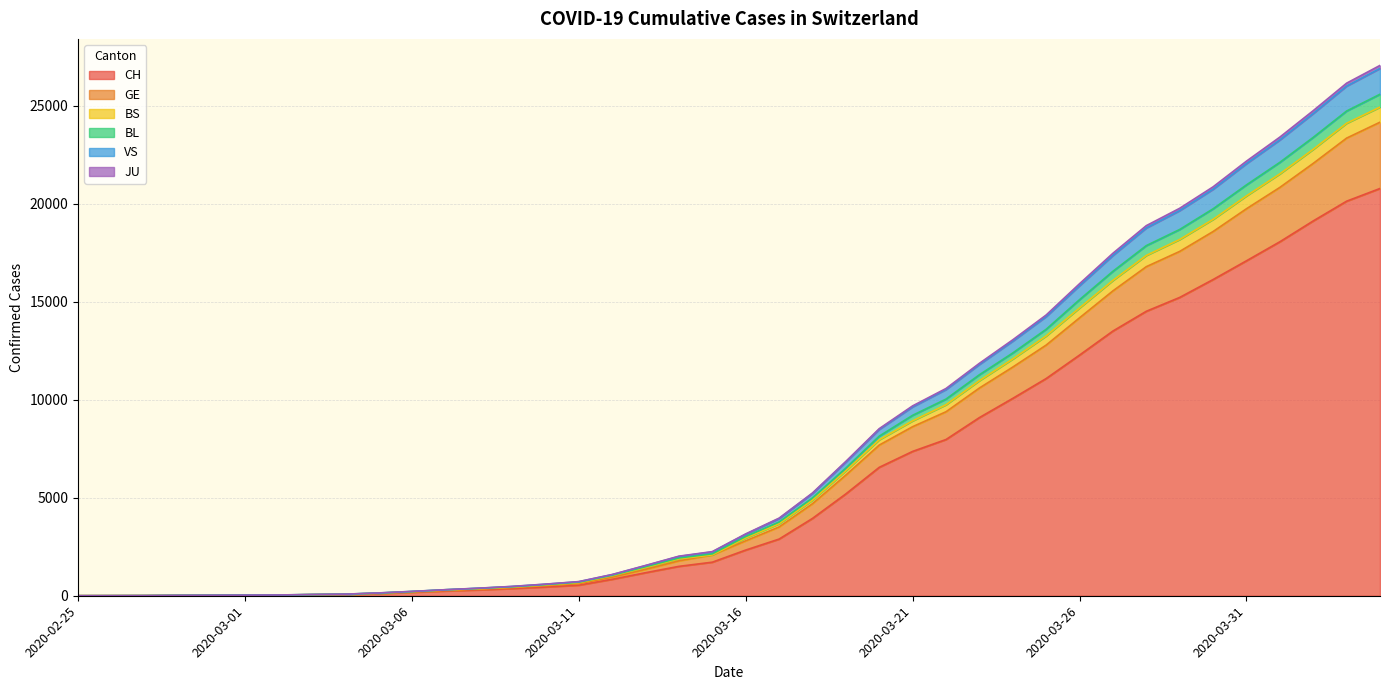

True or false: JU and BL cross at least once.

False